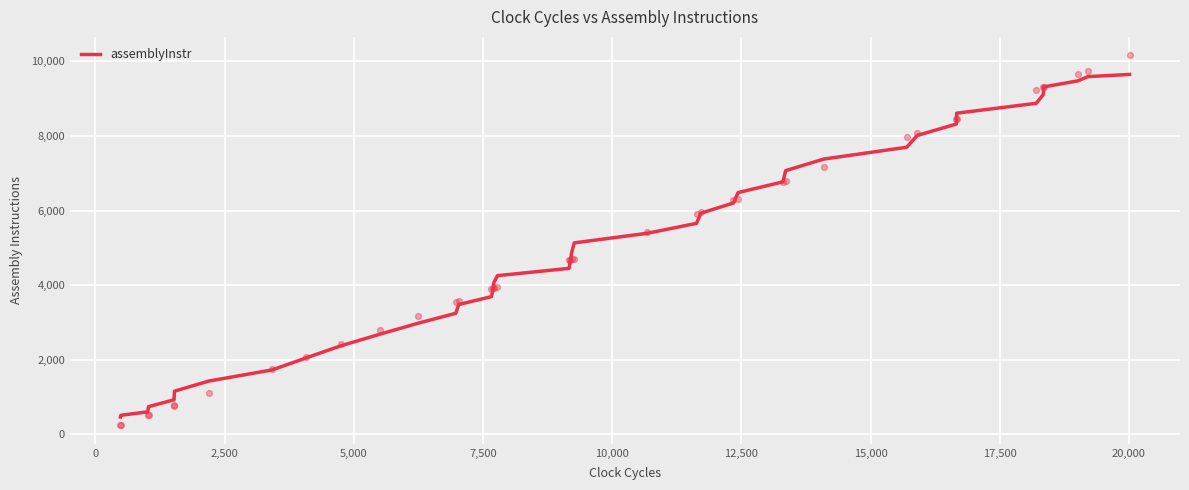

What is the maximum value for assemblyInstr?

9646.7